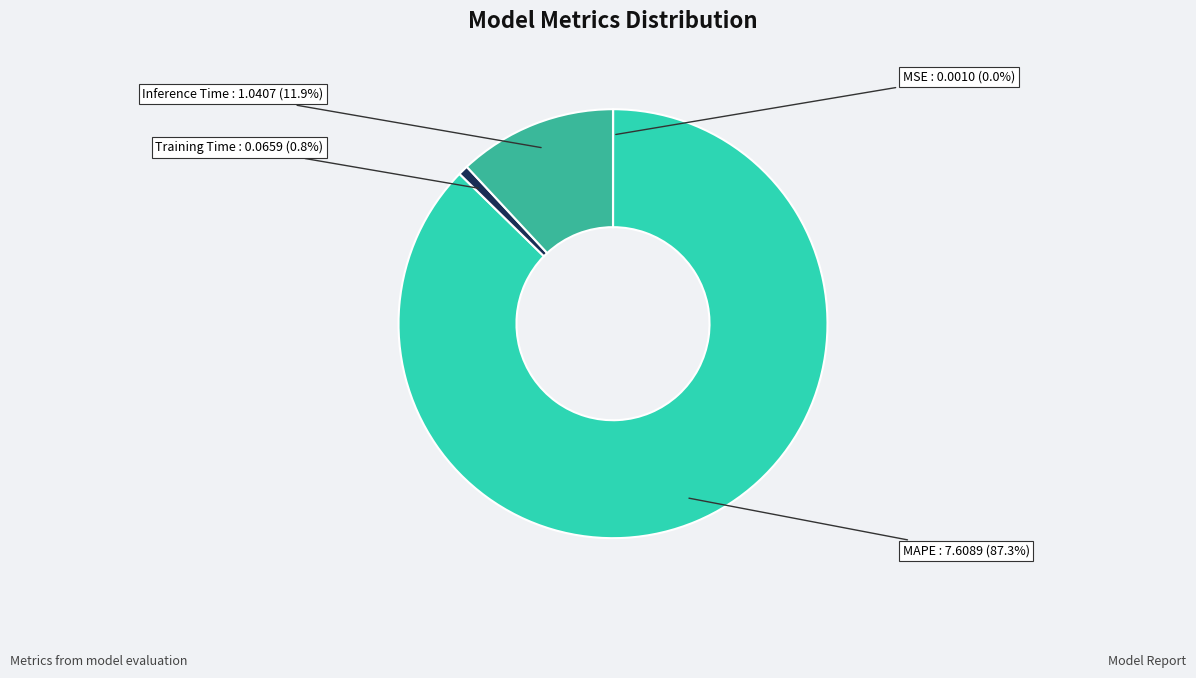

What percentage do Inference Time and MAPE together represent?

99.2%